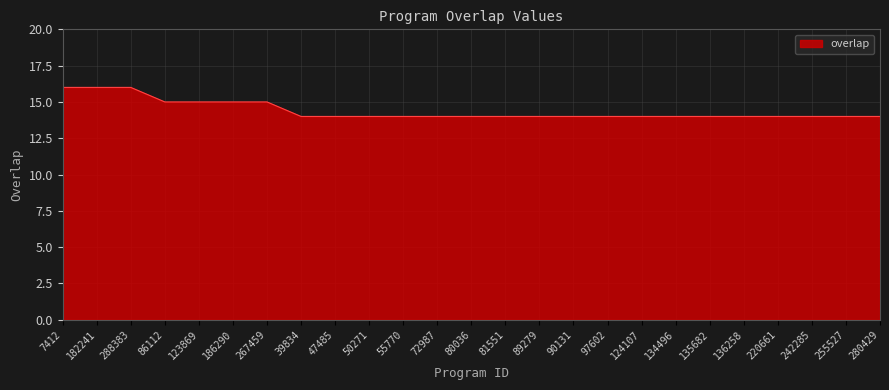

What is the smallest value displayed?

14